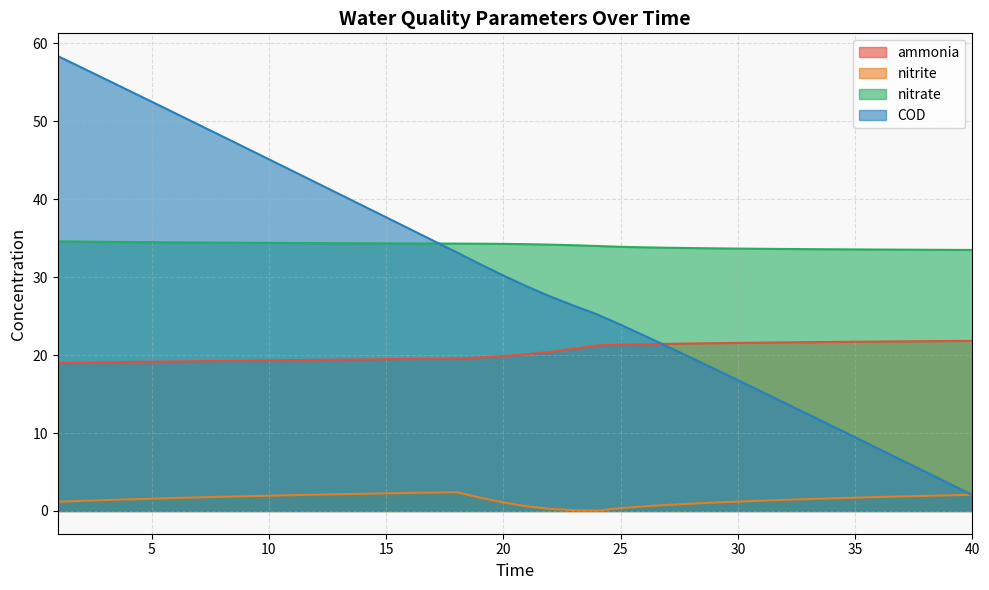

What is the maximum value shown in the chart?

58.3